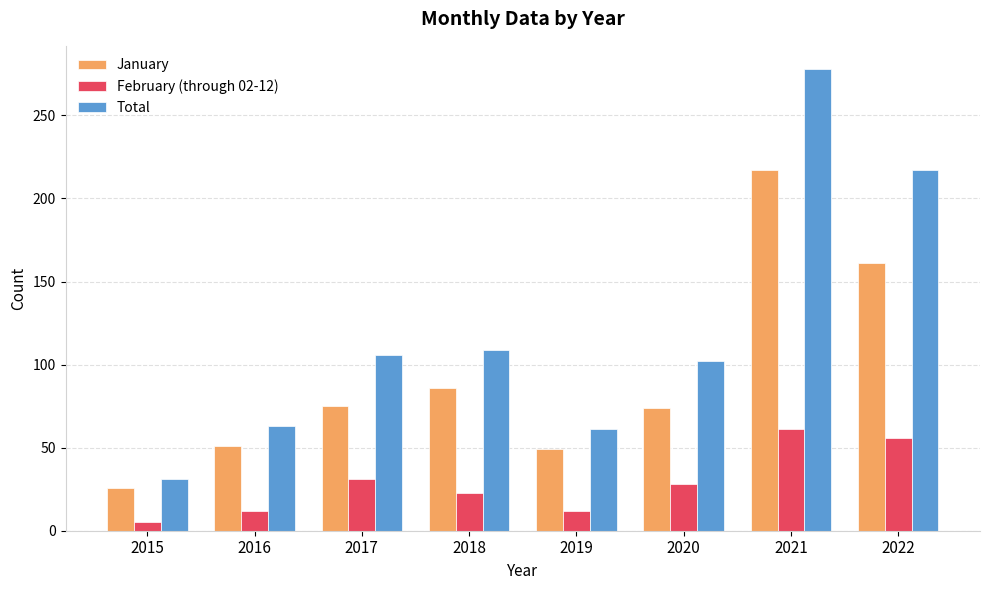

What is the difference between the highest and lowest values at 2019?

49